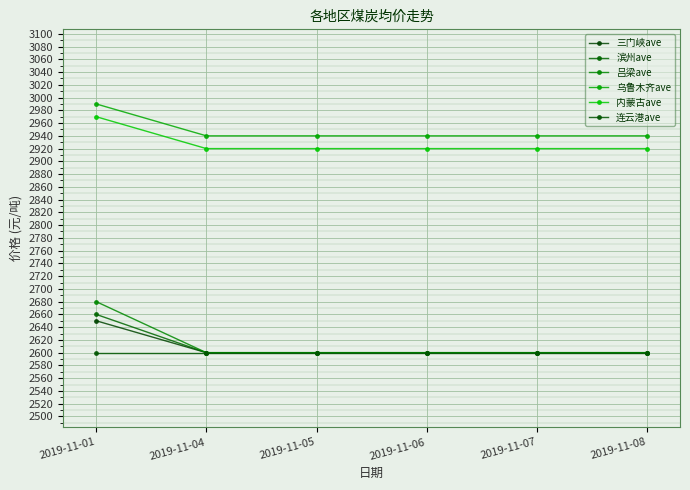

What is the value of the 滨州ave point at the 1st from the left?

2660